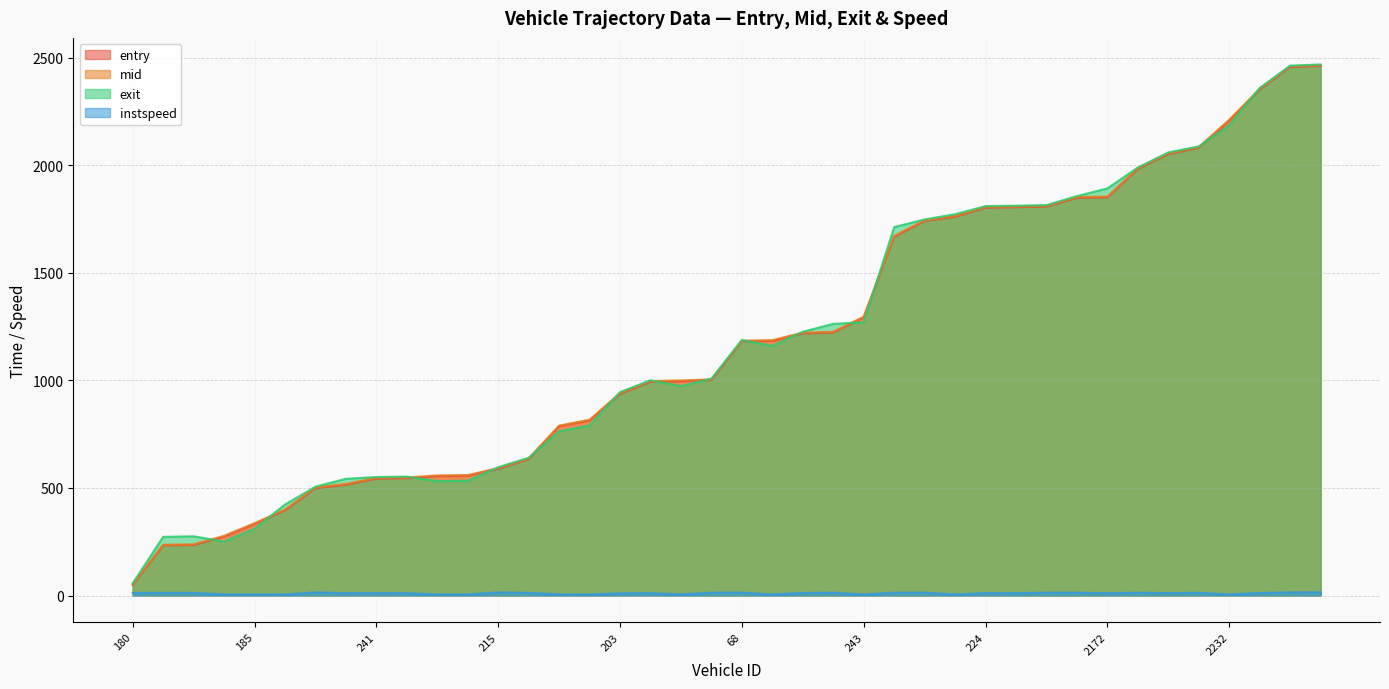

The exit series shows 871.6 at 2062. True or false?

False